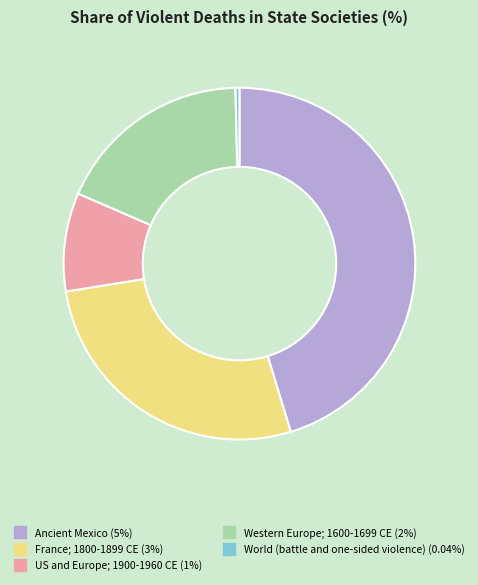

Combined, do US and Europe; 1900-1960 CE and Ancient Mexico account for over 50%?

Yes